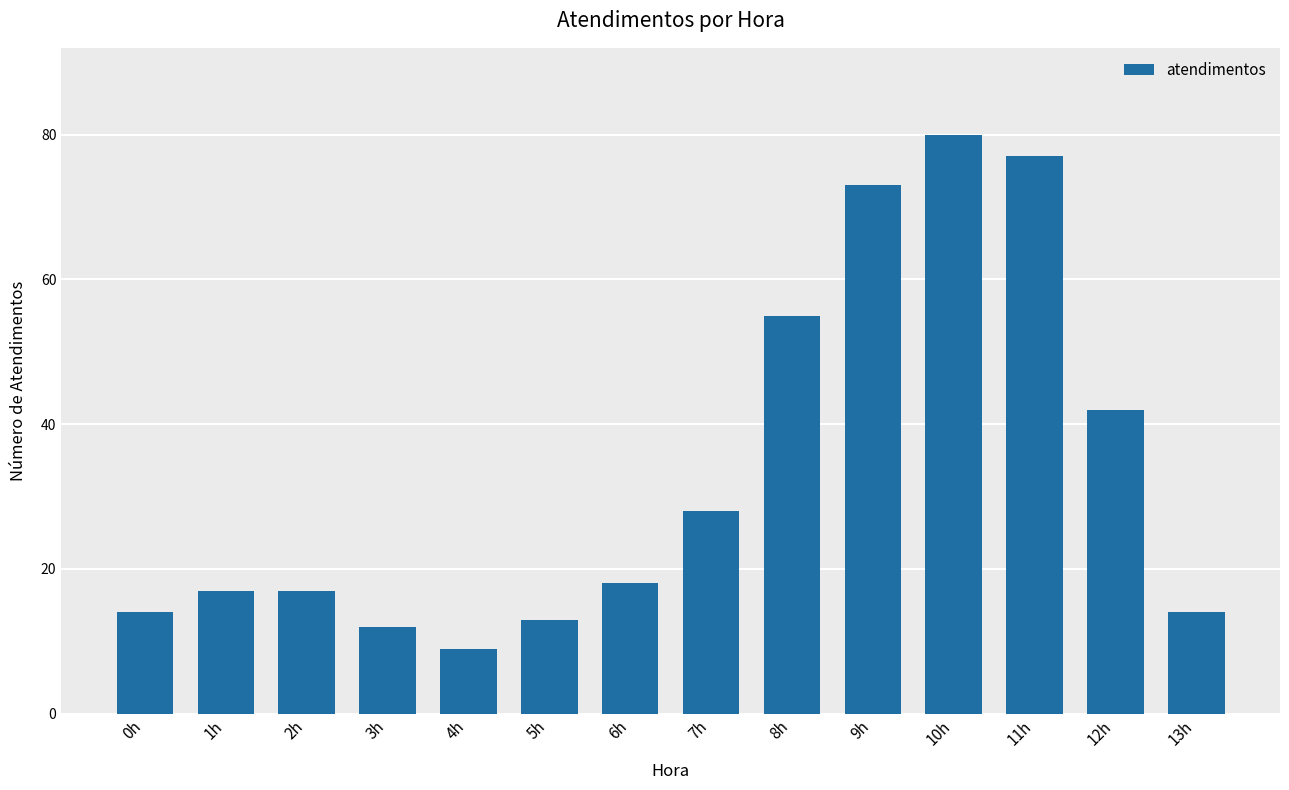

How many categories are shown in the chart?

14